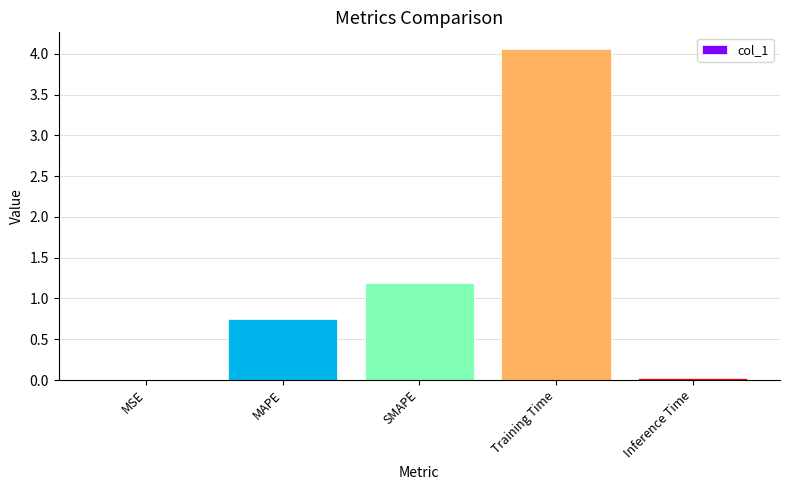

True or false: the data shows 1.2 at SMAPE.

True